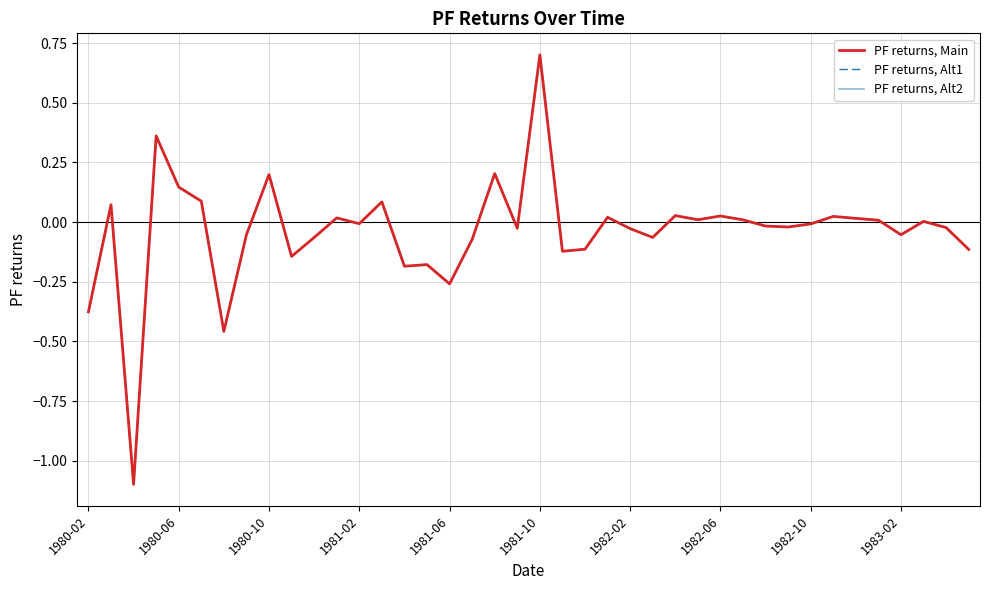

At how many categories does at least one series exceed 0?

18